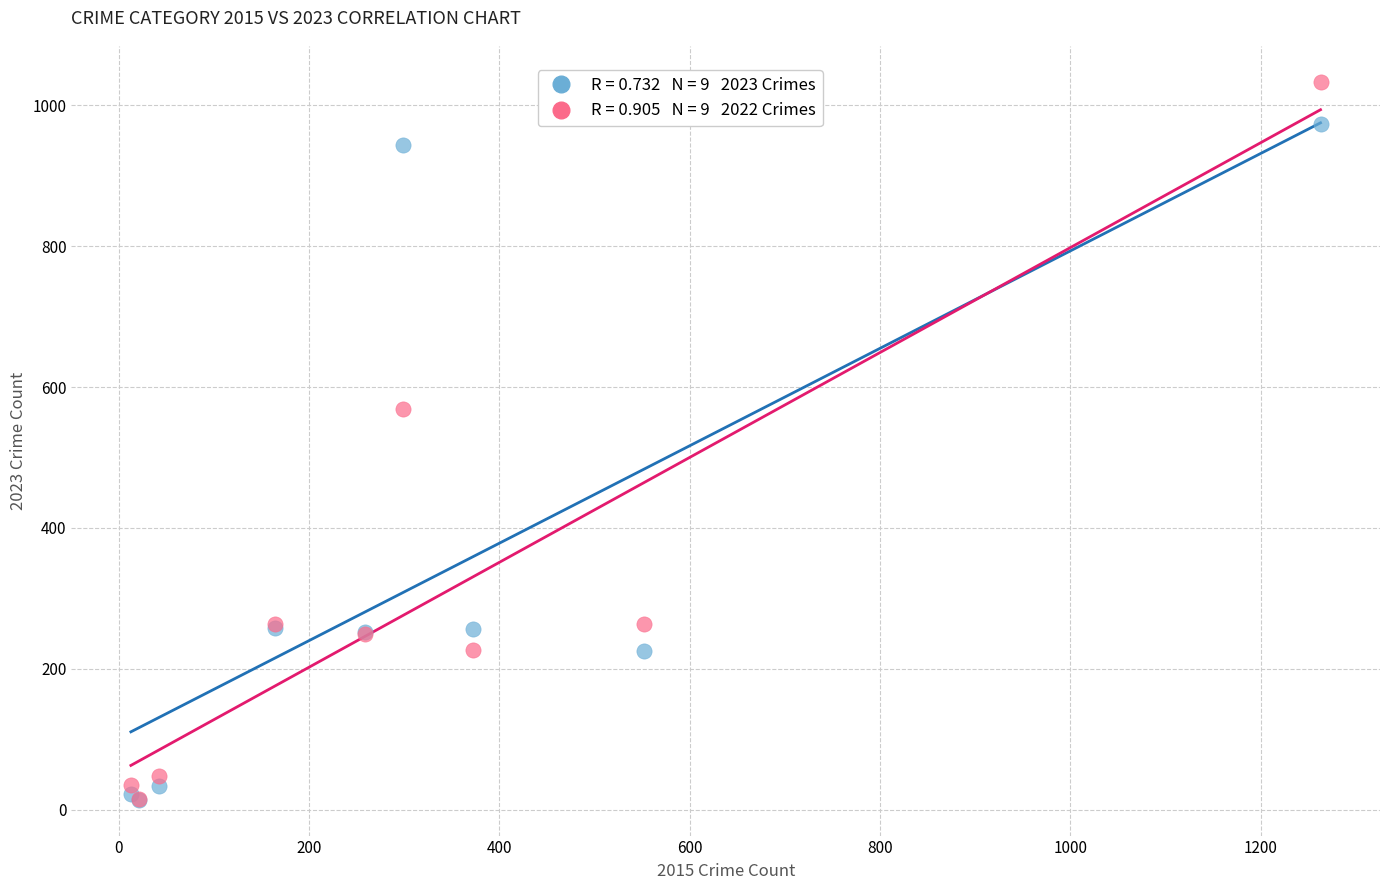

Across all series, what Y value is closest to 523?

569